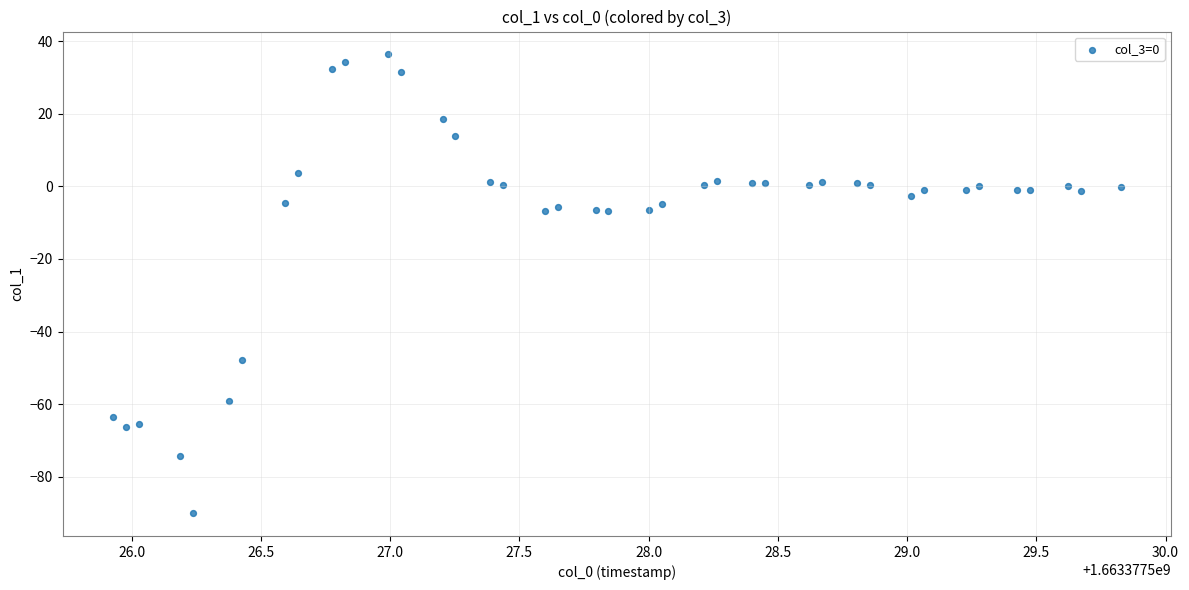

What is the range of X values (max minus min)?

3.9